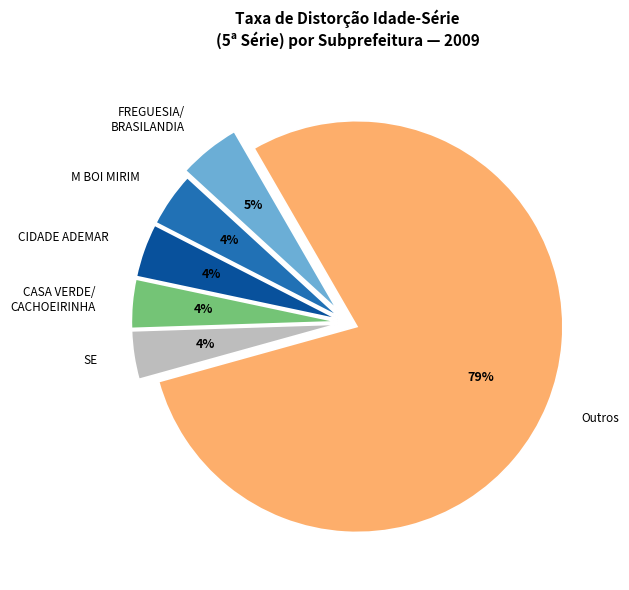

To the nearest percent, what is the difference between the M BOI MIRIM and FREGUESIA/ BRASILANDIA slice percentages?

1%